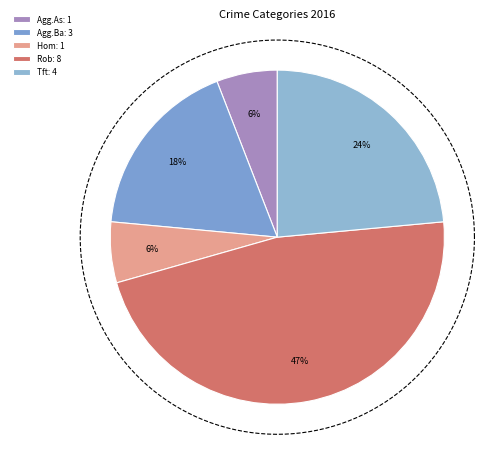

Does any single category account for the majority?

No